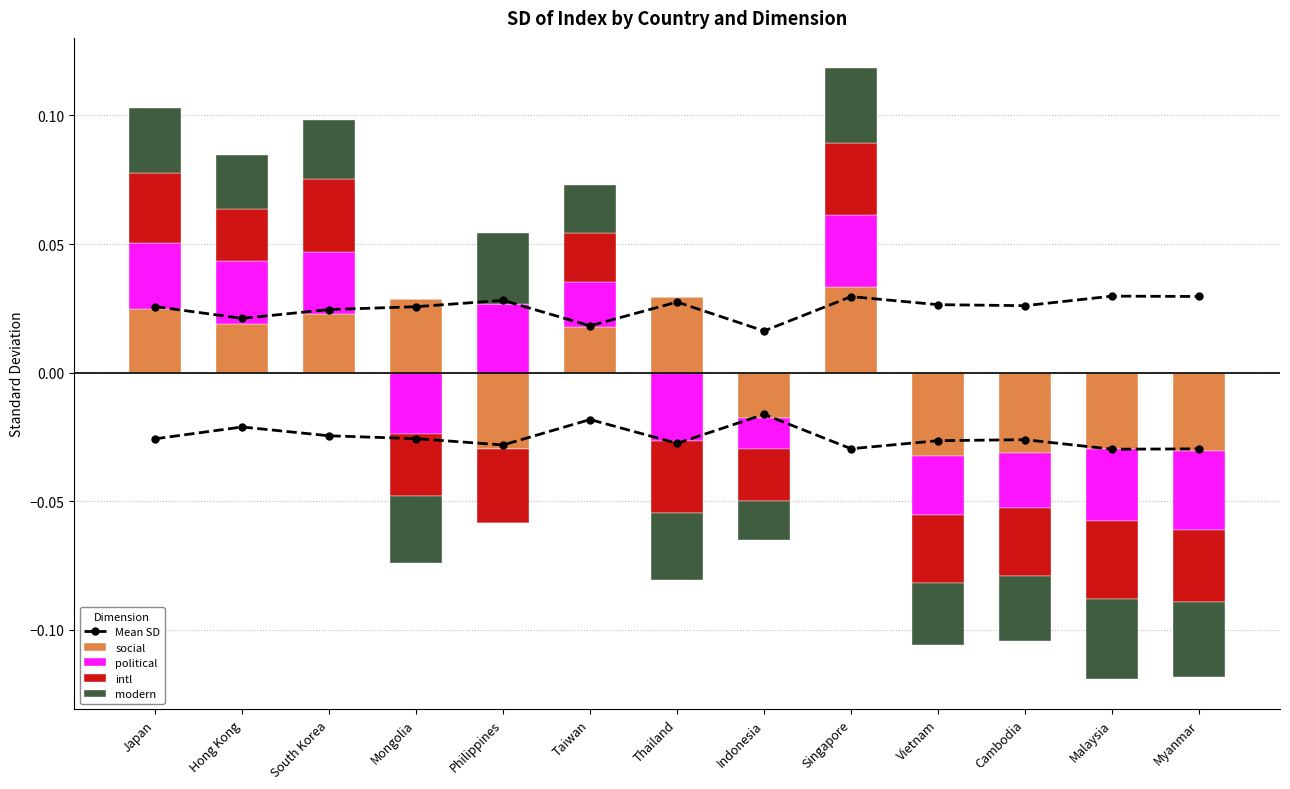

How many data points in political are above 0?

6